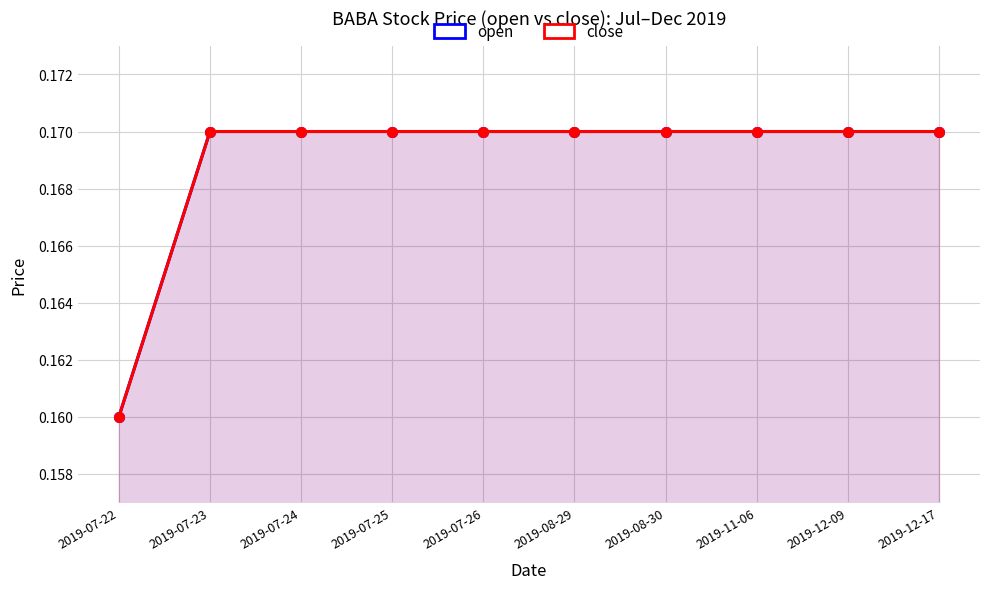

At which category is the sum across all series the highest?

2019-07-23